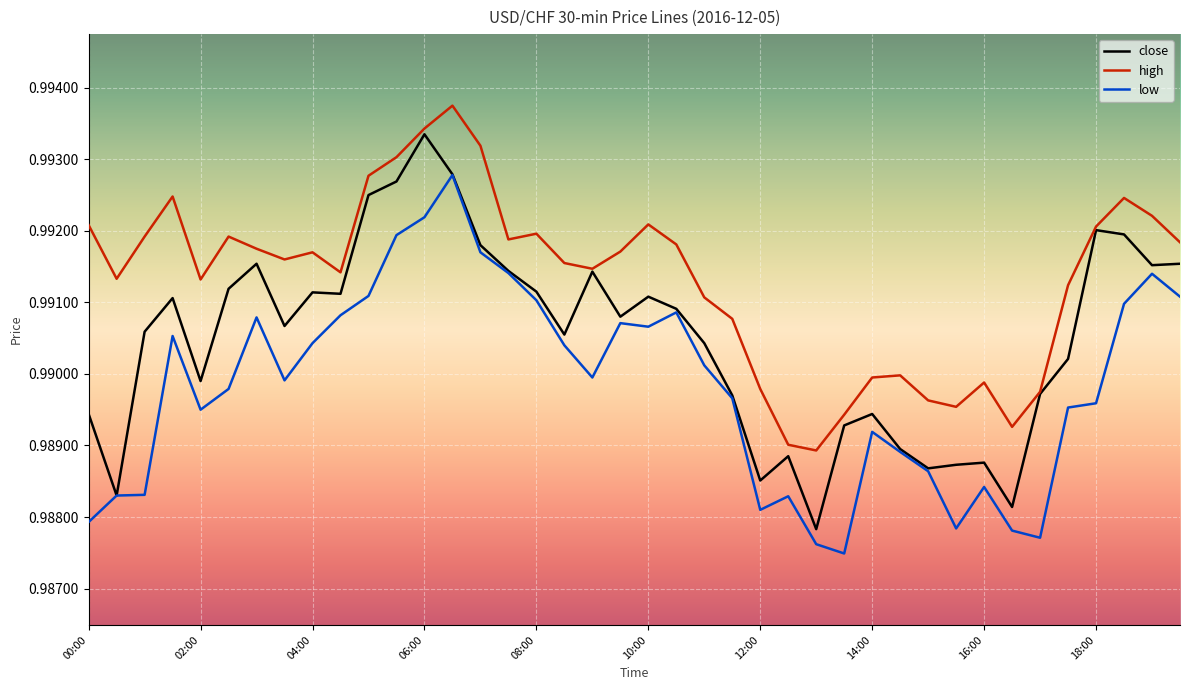

List the series in order of their peak value, lowest first.

low, close, high